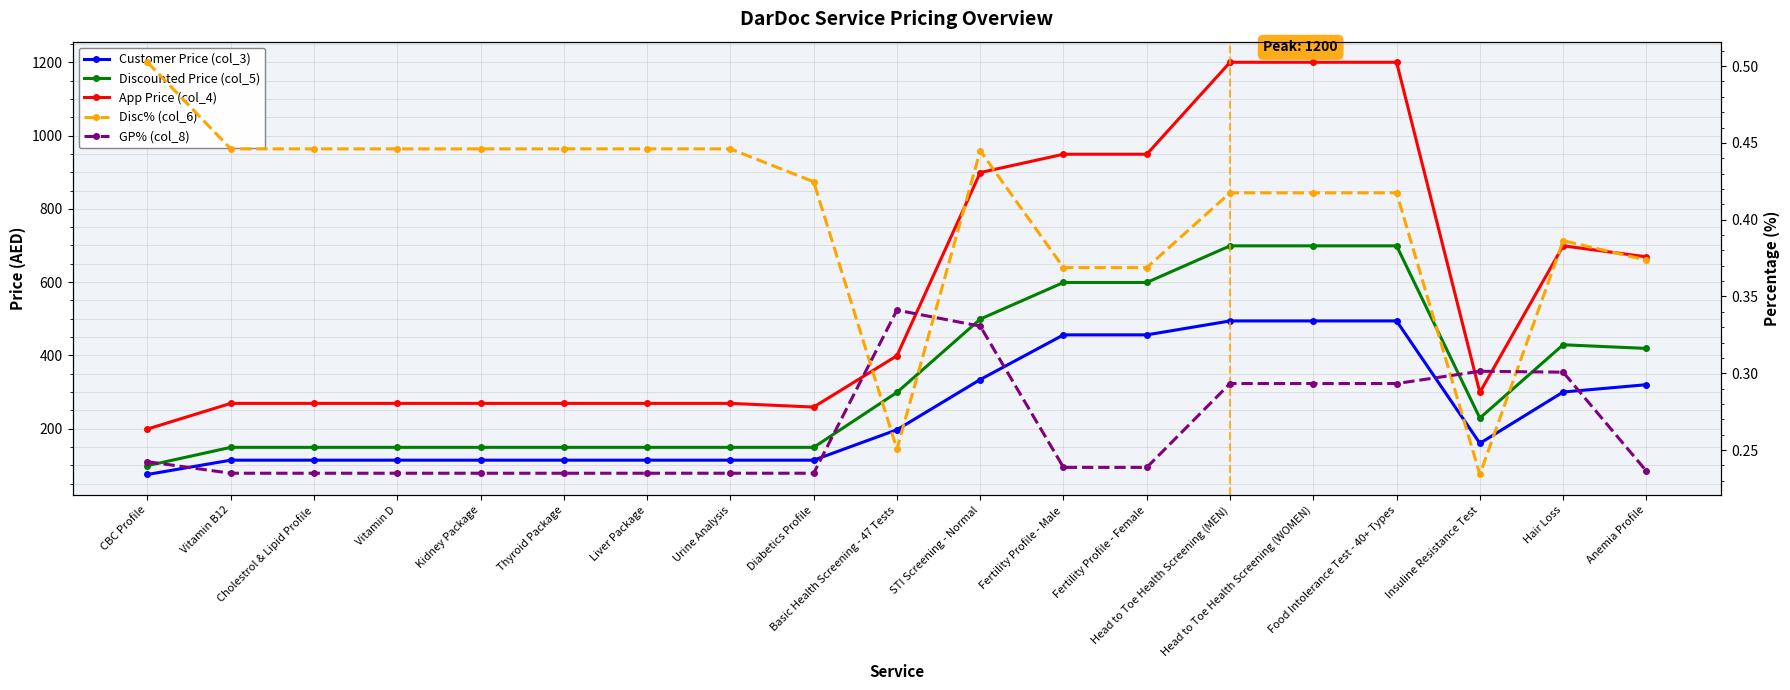

What is the label of the 14th point from the left?

Head to Toe Health Screening (MEN)